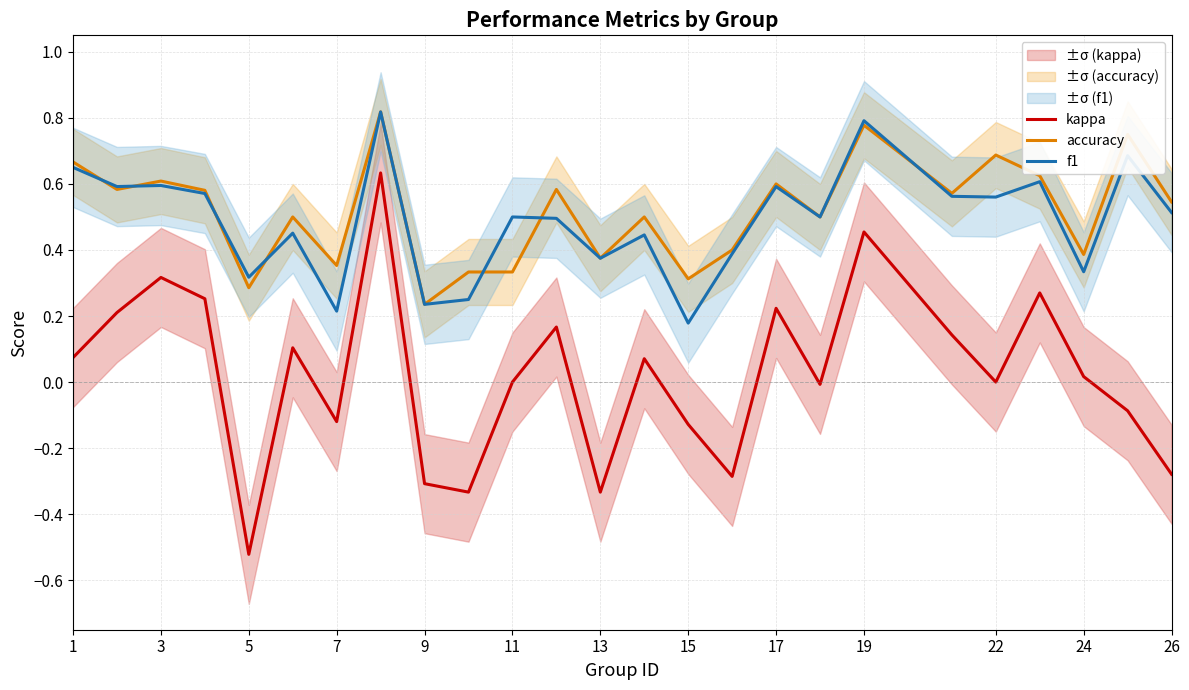

Count the accuracy values in the range 0 to 1.

25